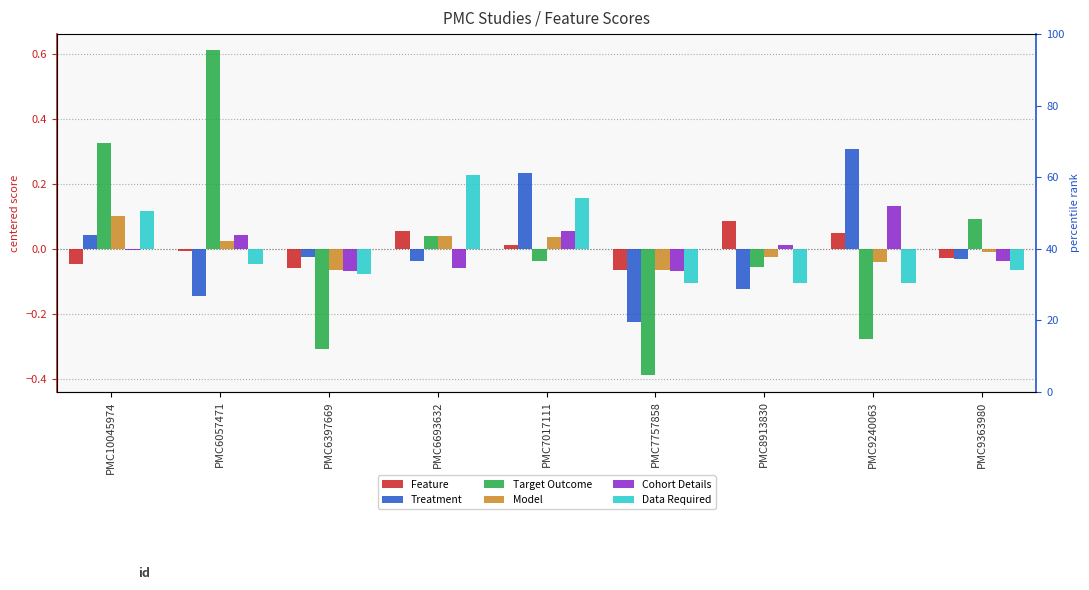

How many values in the Feature series exceed 0?

4